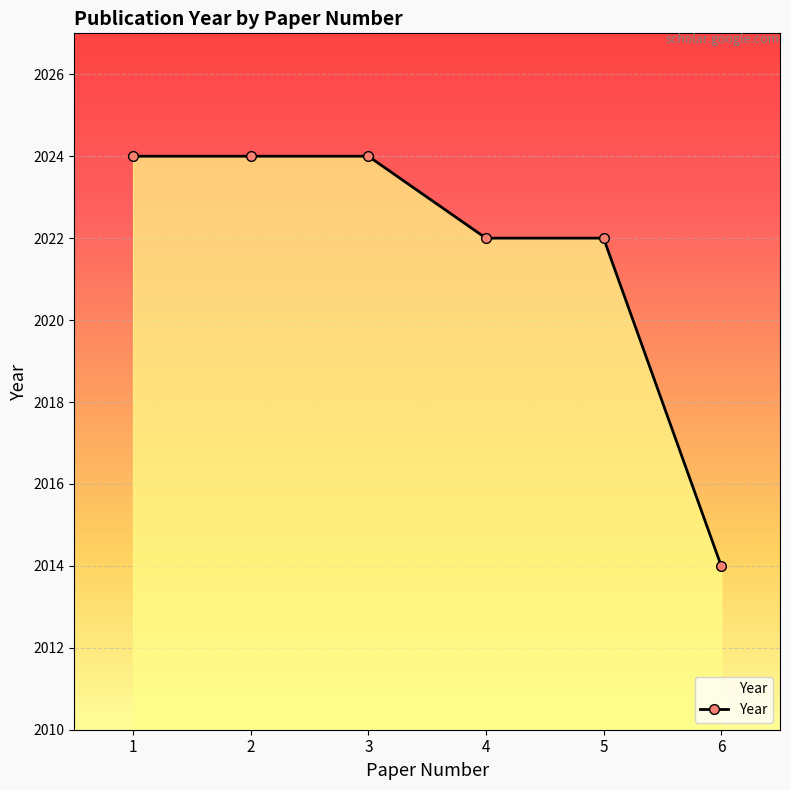

What is the difference between the second highest and second lowest values?

2